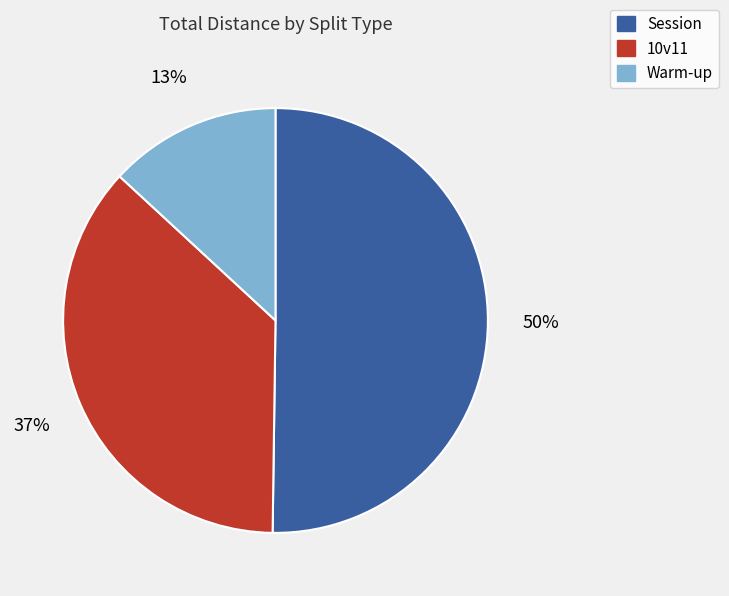

Do Session and 10v11 together represent more than half of the pie?

Yes